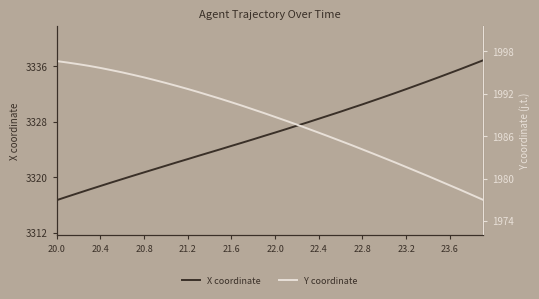

What is the sum of all Y coordinate values?

79530.5